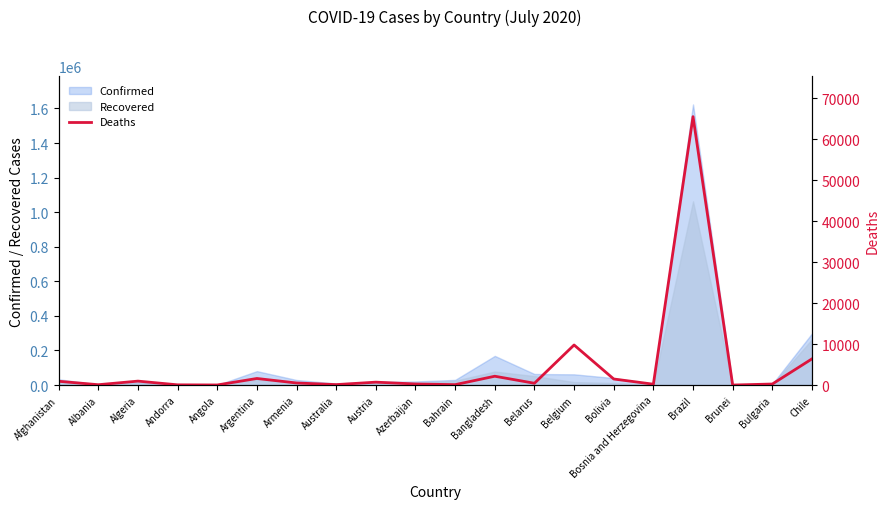

How many points are lower than both their immediate neighbors (excluding endpoints)?

7